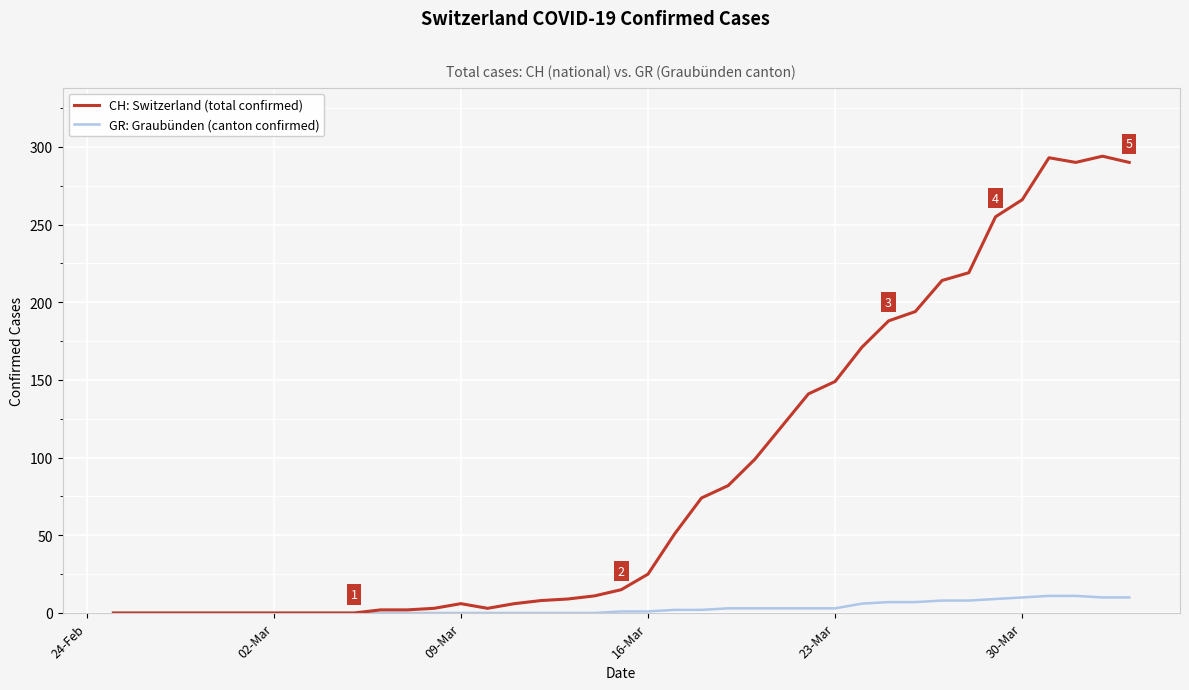

At how many categories does at least one series exceed 32?

18